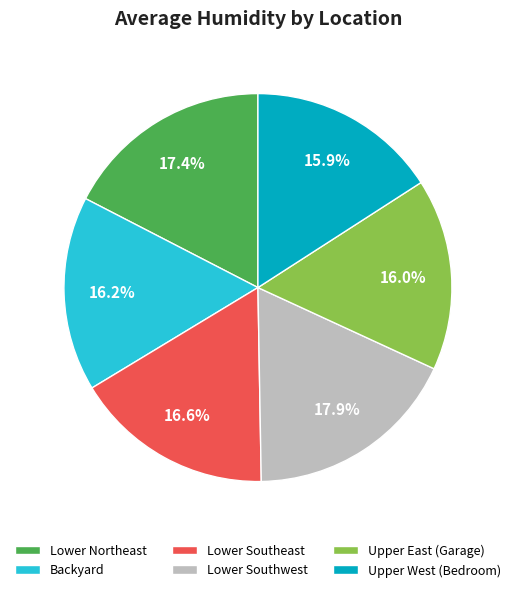

To the nearest percent, what percentage of the pie is Upper West (Bedroom)?

16%